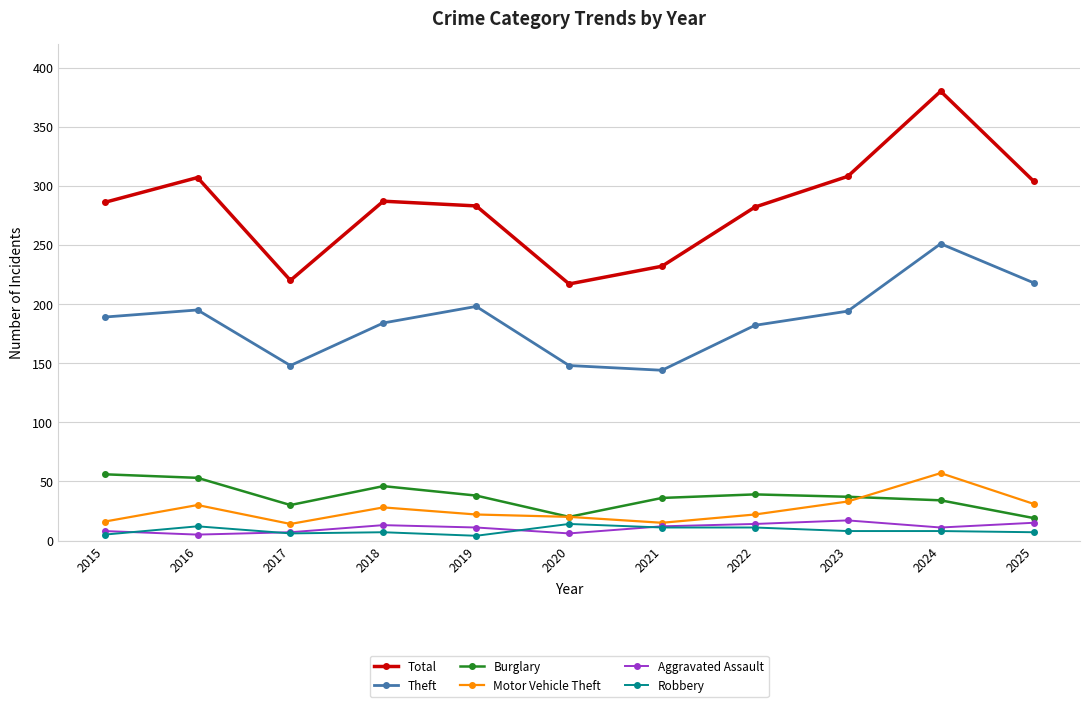

Is it true that Motor Vehicle Theft equals 22 at 2019?

True